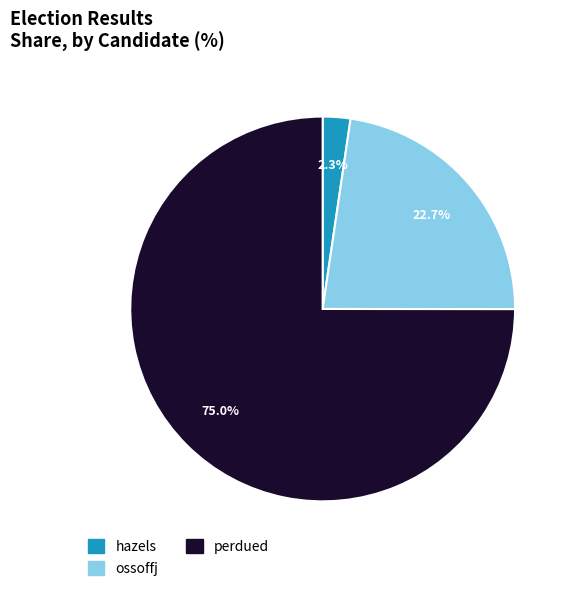

Count the number of slices in the pie.

3